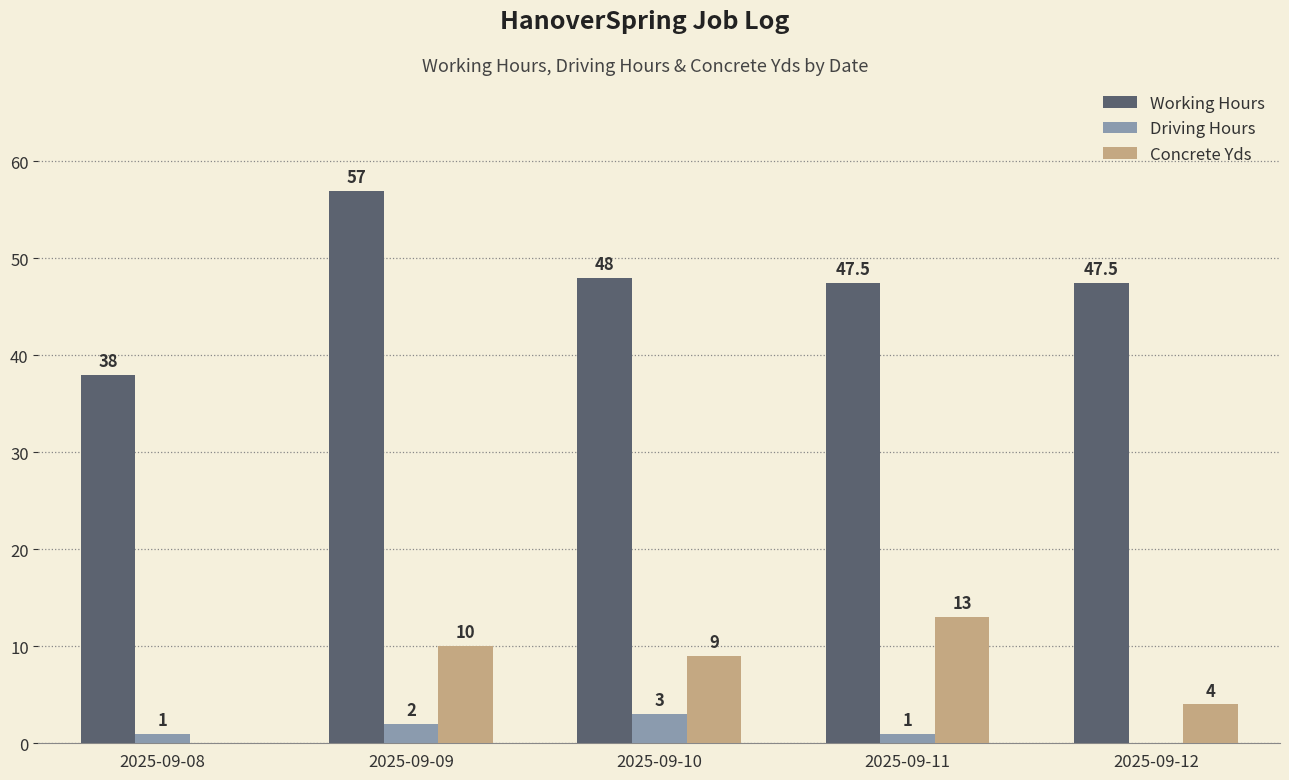

What is the spread (max minus min) of values at 2025-09-12?

47.5